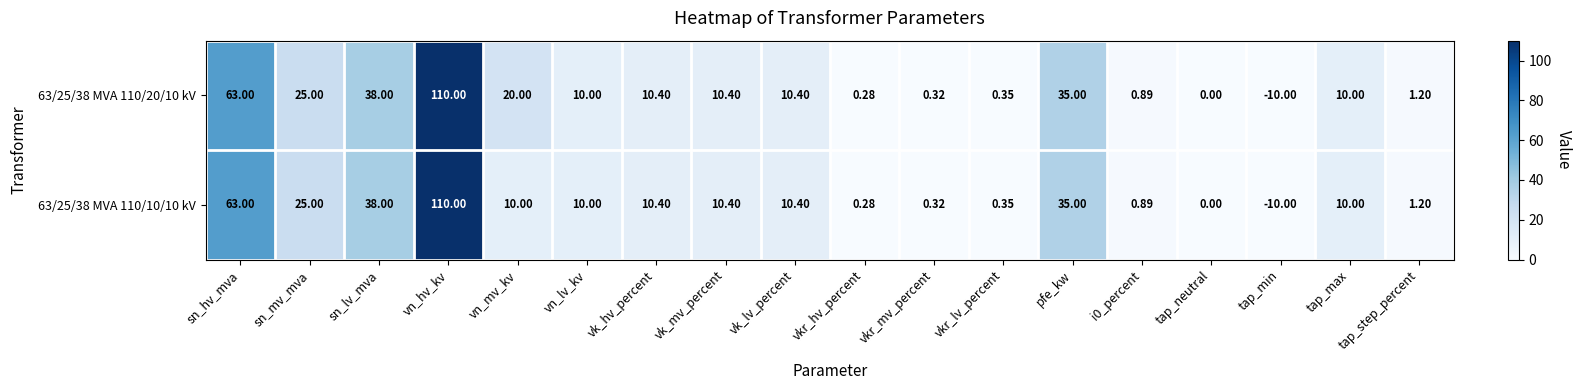

At which label does 63/25/38 MVA 110/20/10 kV first exceed 10?

sn_hv_mva